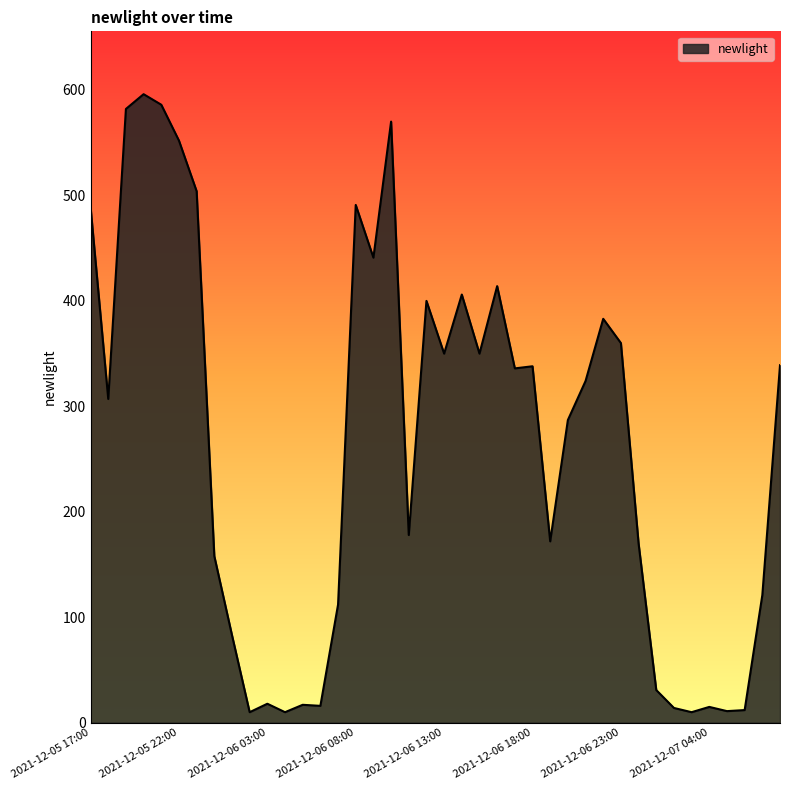

What is the greatest value displayed?

596